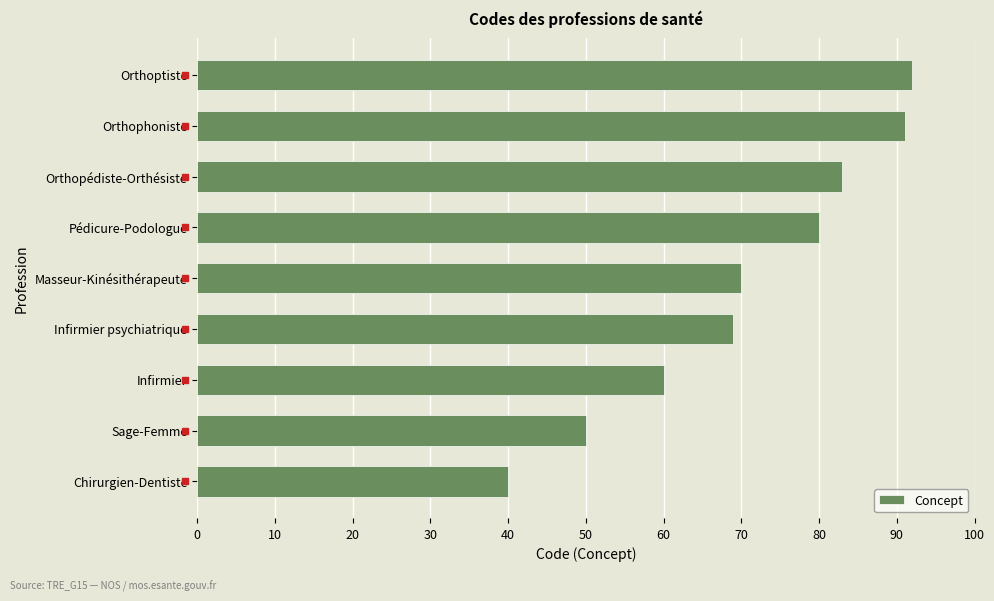

What is the difference between the maximum and minimum values?

52